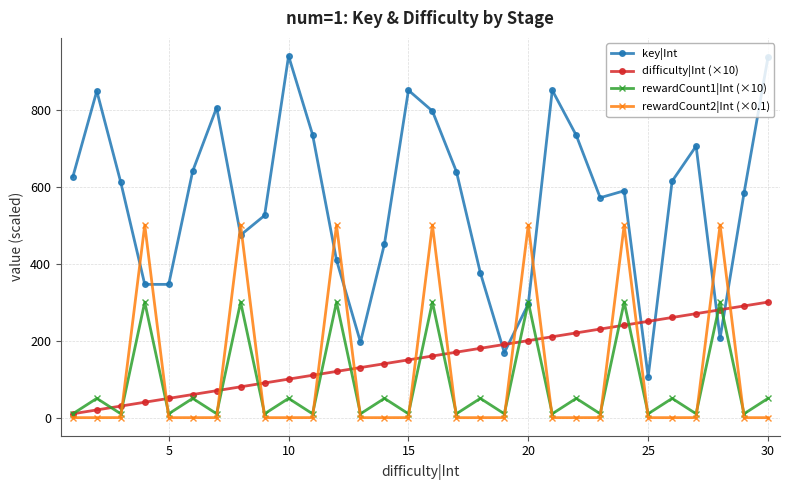

After their last crossing, which series has the higher values: key|Int or difficulty|Int (×10)?

key|Int